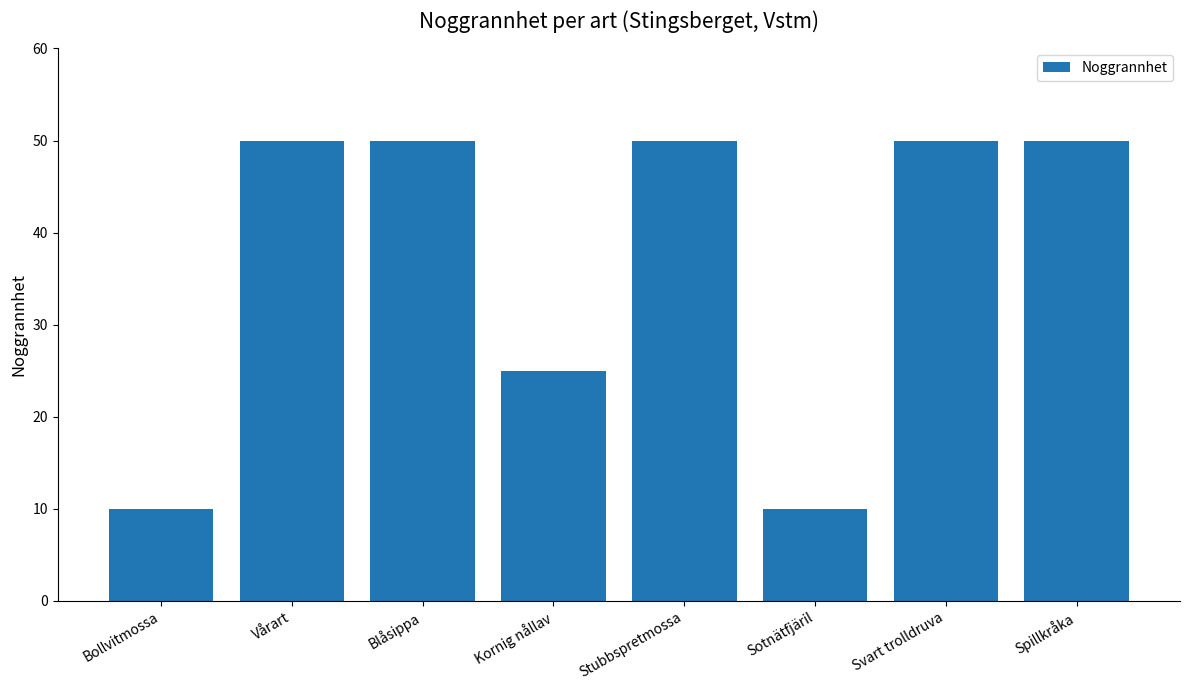

How many values are between 25 and 50?

6